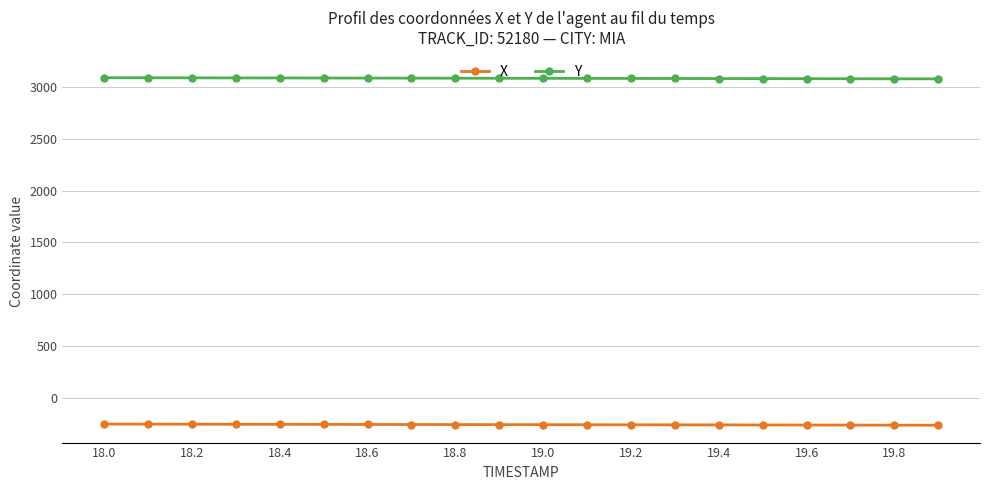

What is the value of the Y point at the 15th from the left?

3078.1